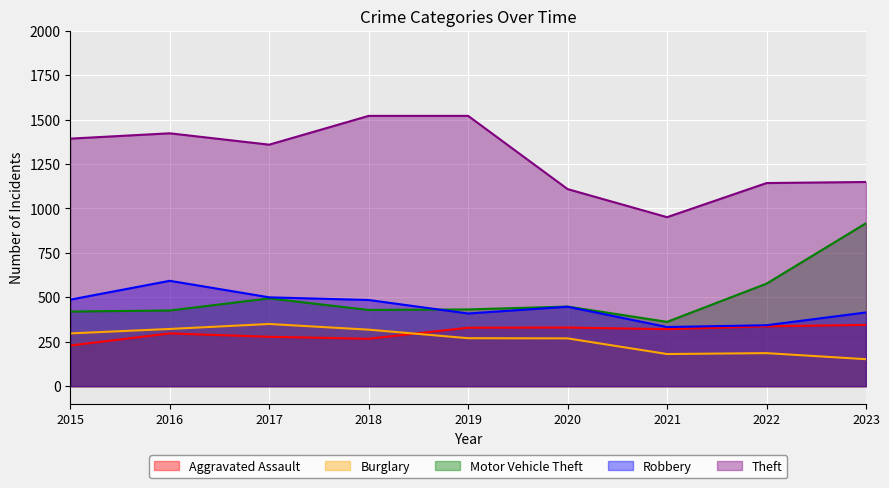

True or false: Motor Vehicle Theft has more than 1 interior local peaks.

True